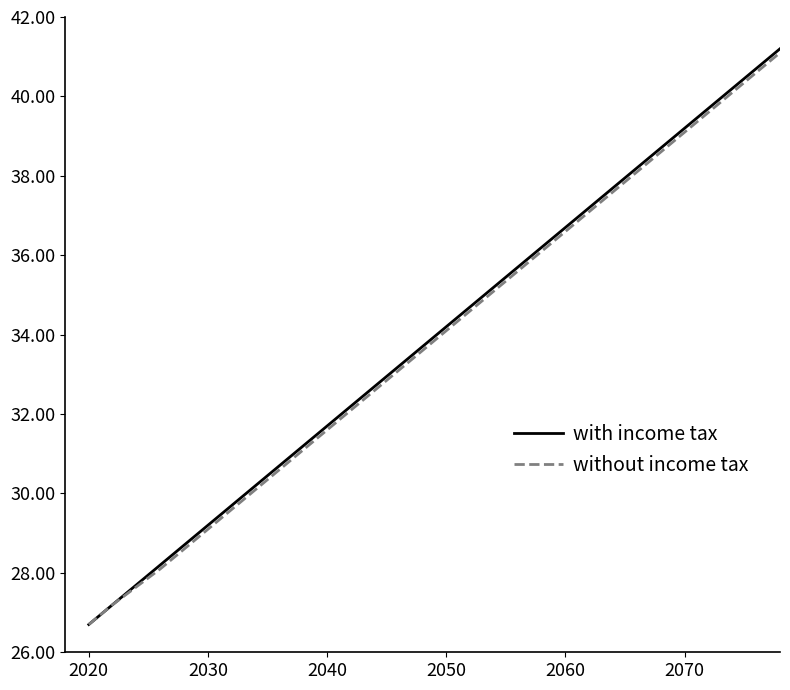

What is the highest value of the without income tax series?

41.6